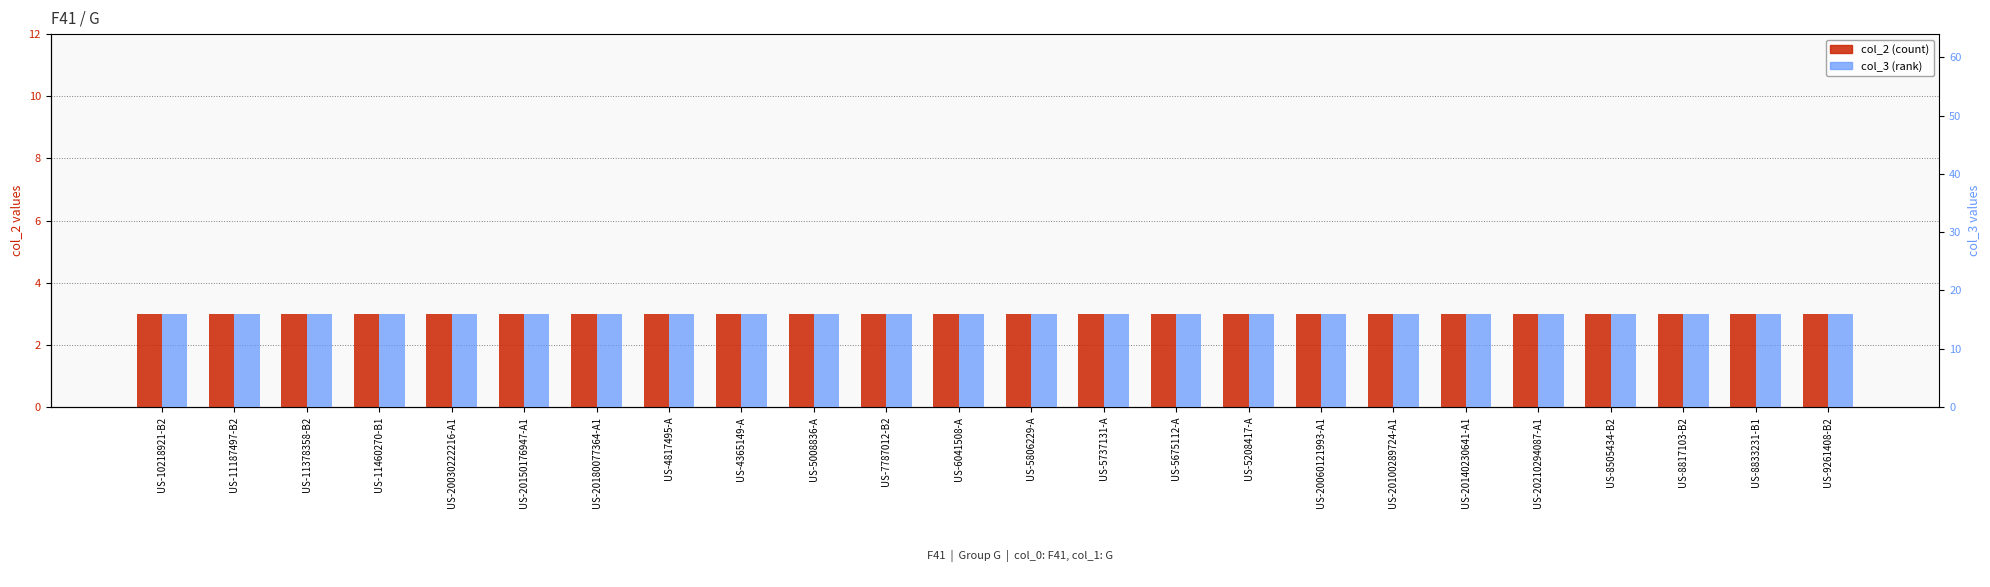

Rank the series by their maximum value, from highest to lowest.

col_3, col_2